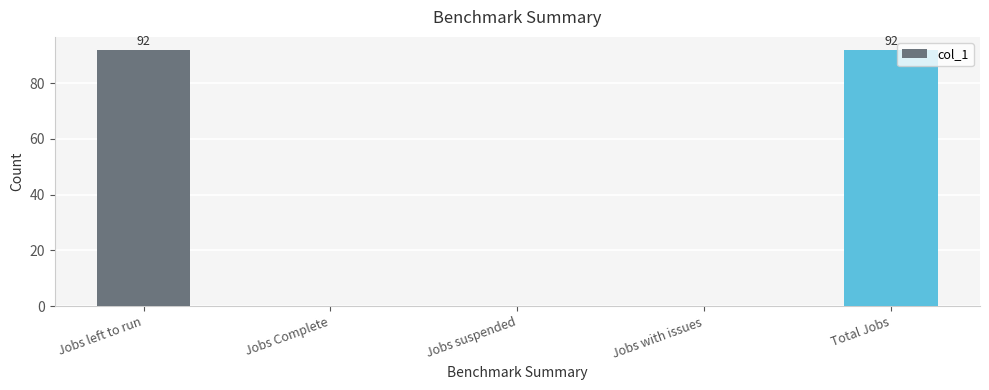

What is the maximum value shown in the chart?

92